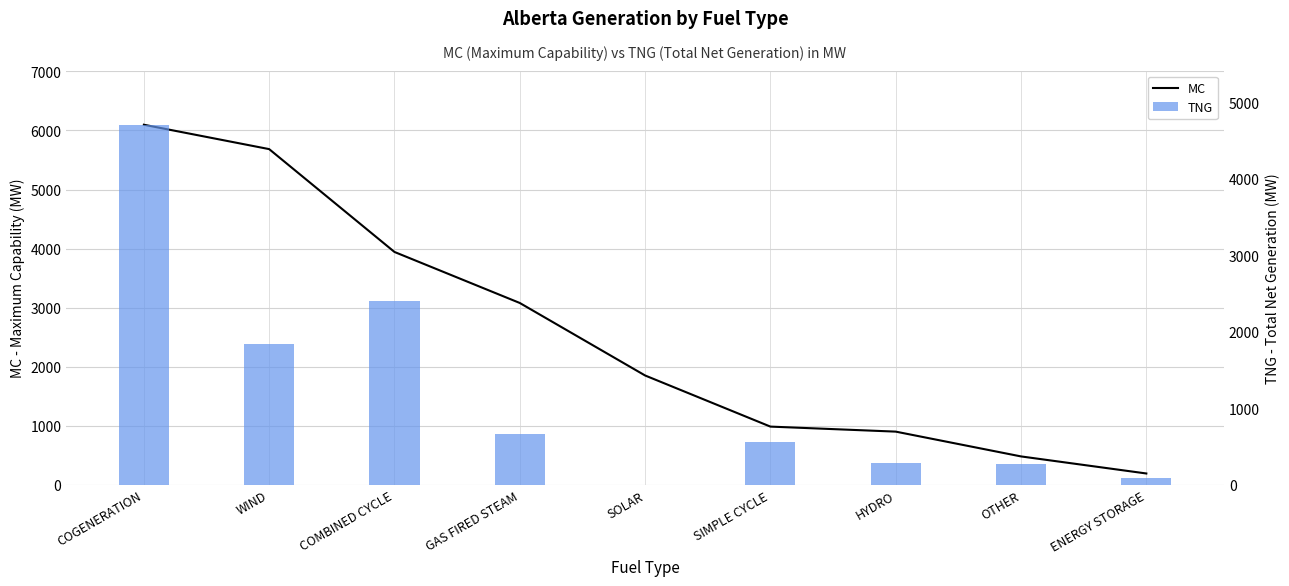

What is the label of the 7th bar from the left?

HYDRO